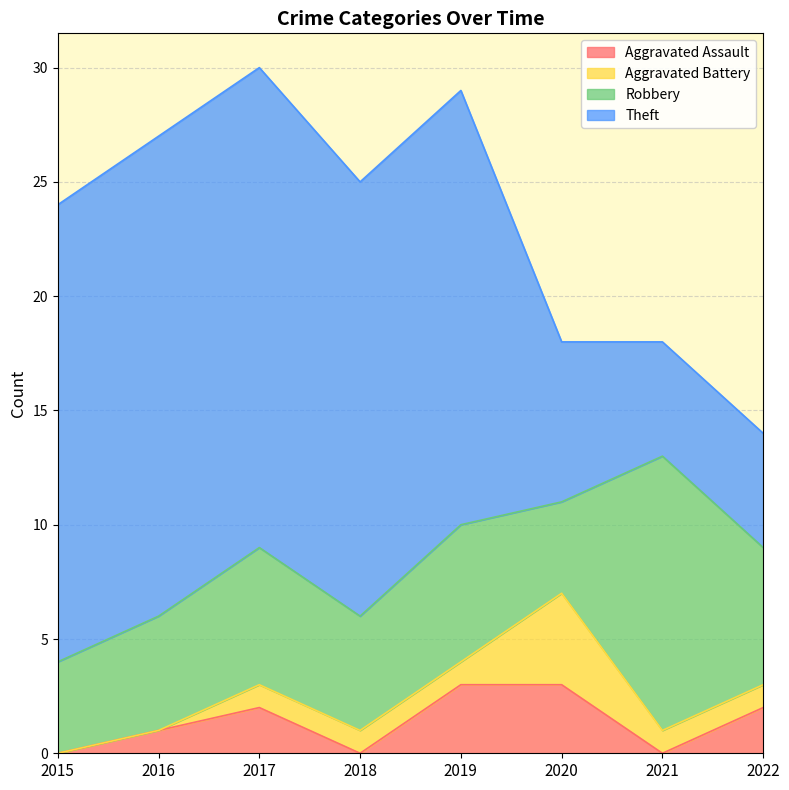

Is it true that Aggravated Assault equals -2 at 2018?

False